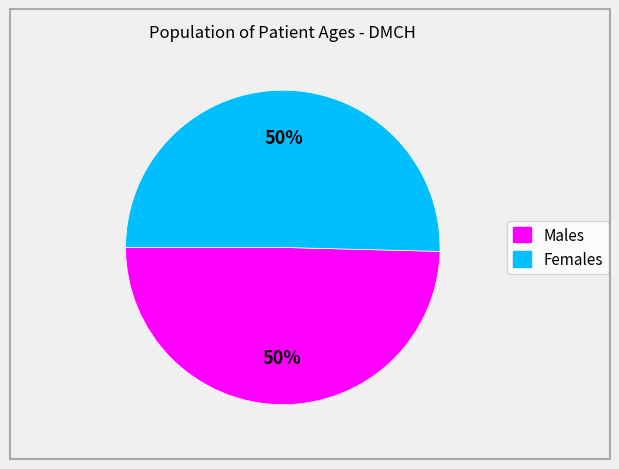

To the nearest percent, what is the average slice percentage?

50%